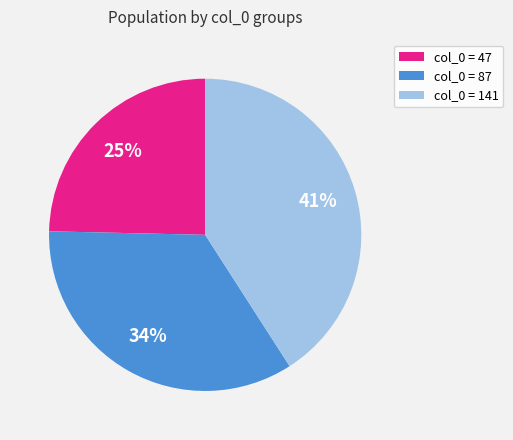

Is there any slice that represents more than half of the pie?

No